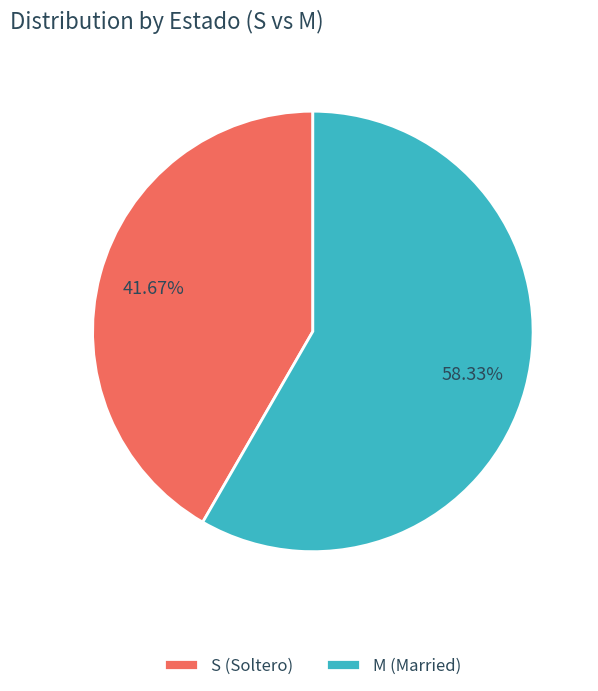

To the nearest percent, what percentage of the pie is M?

58%